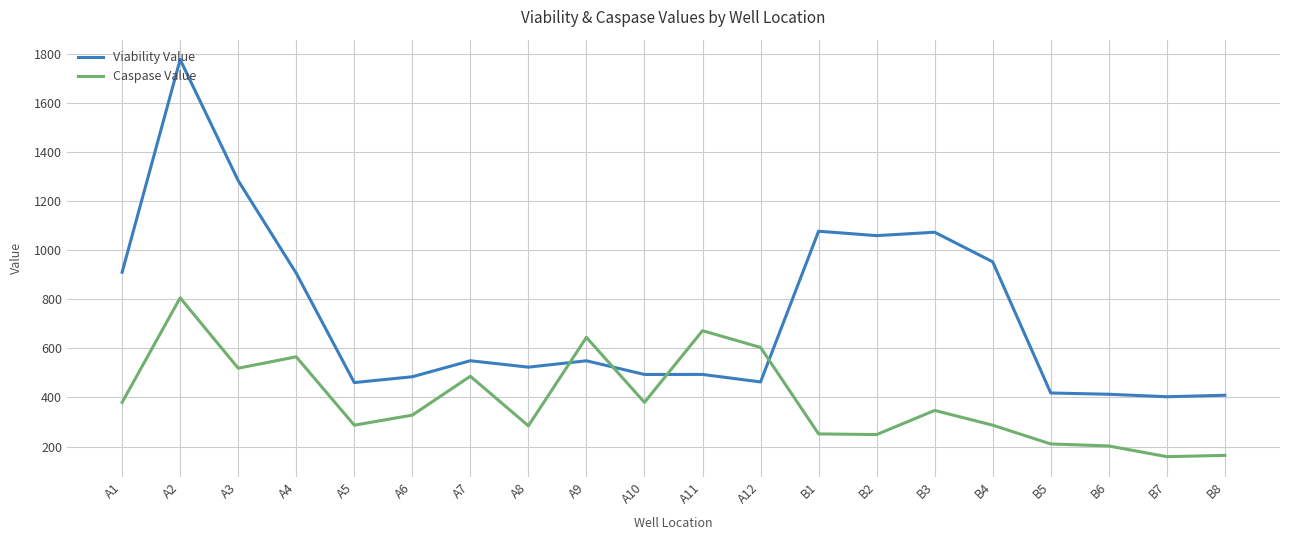

Rank the series by their maximum value, from lowest to highest.

Caspase Value, Viability Value